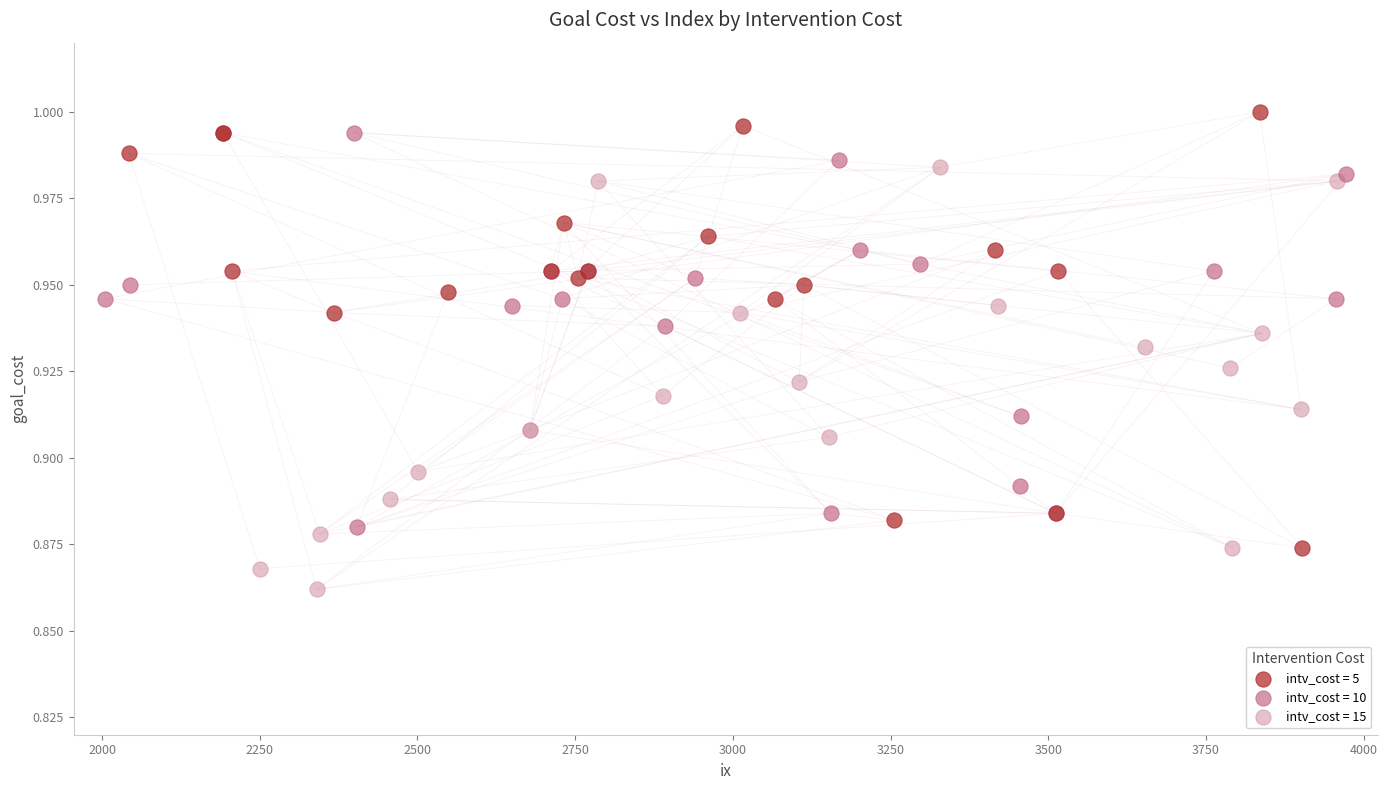

Which series contains the lowest Y value?

intv_cost = 15